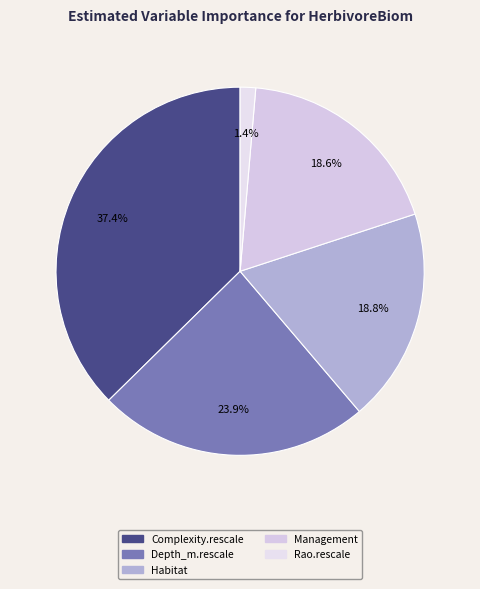

To the nearest percent, what percentage of the pie is Rao.rescale?

1%